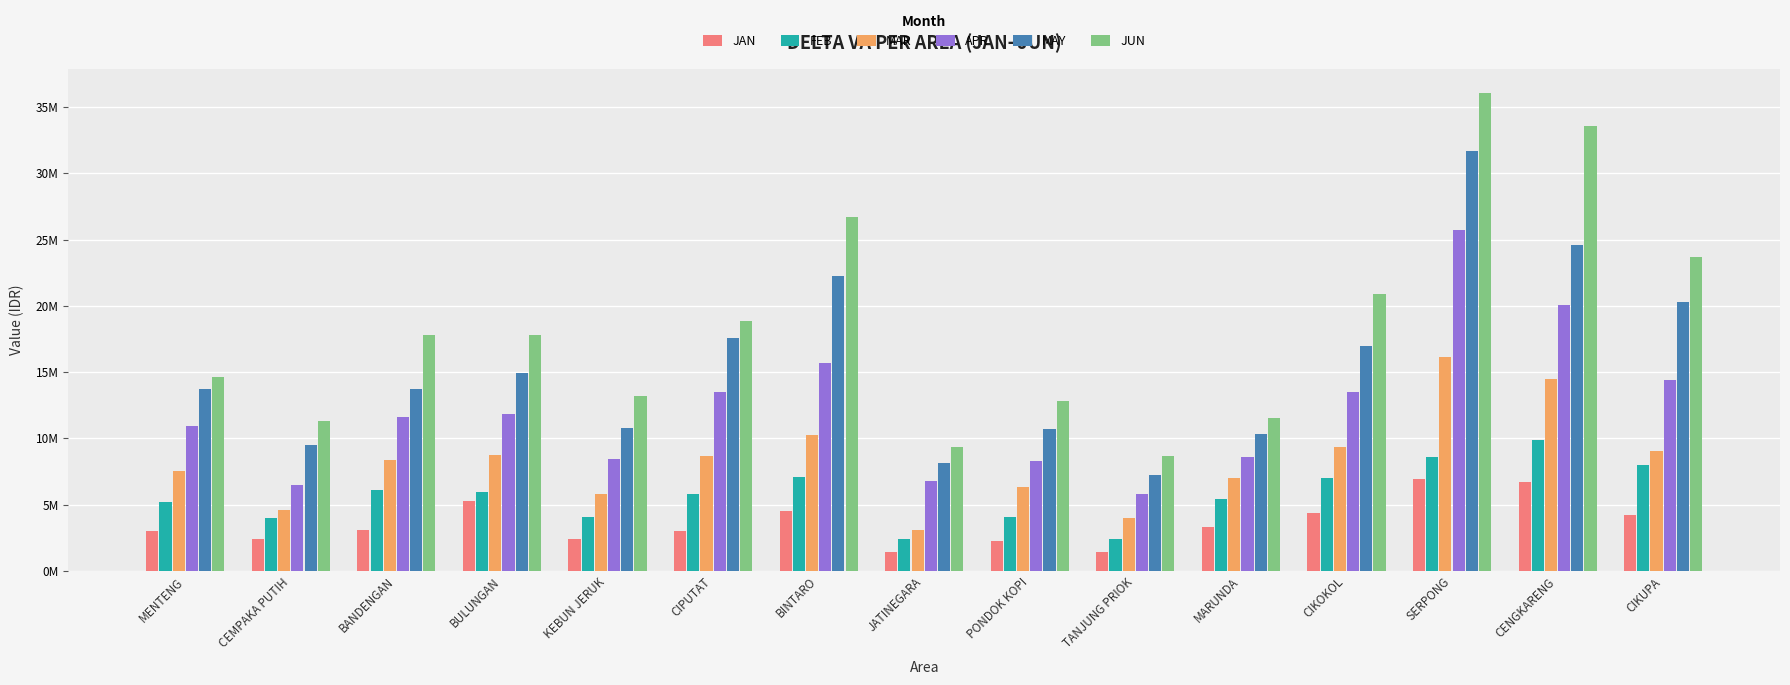

What position from the left is JATINEGARA?

8